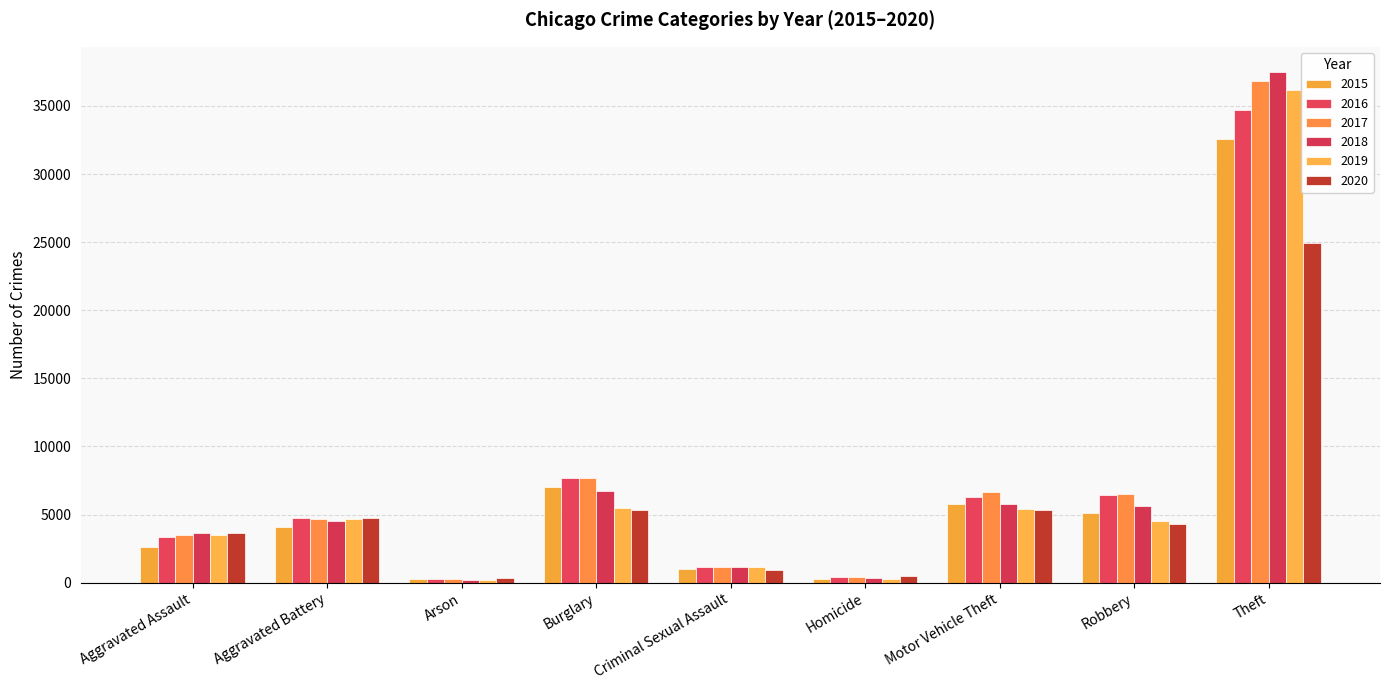

What is the minimum value for 2020?

335